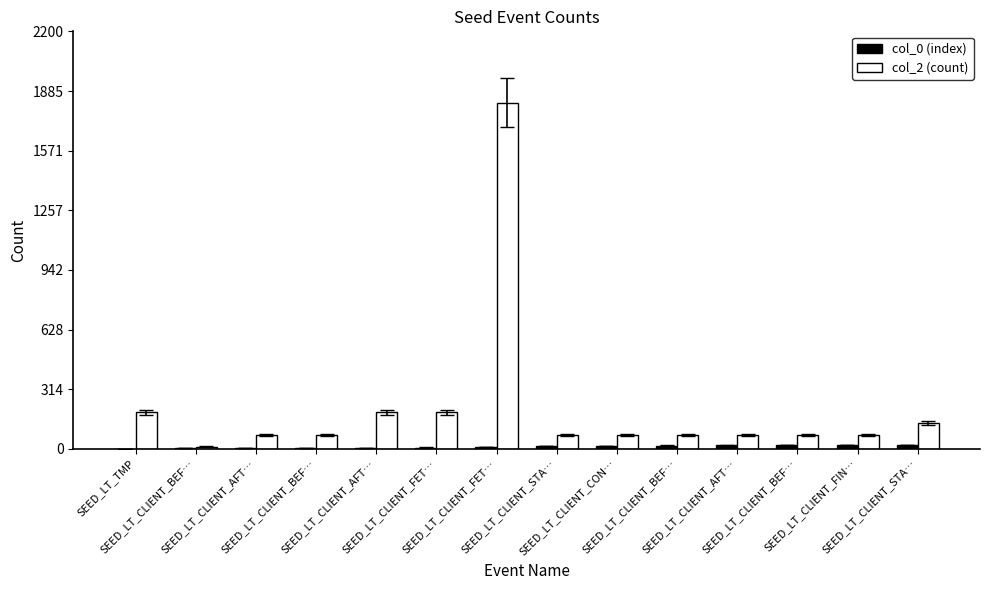

Which series has the largest range (max minus min)?

col_2 (count)